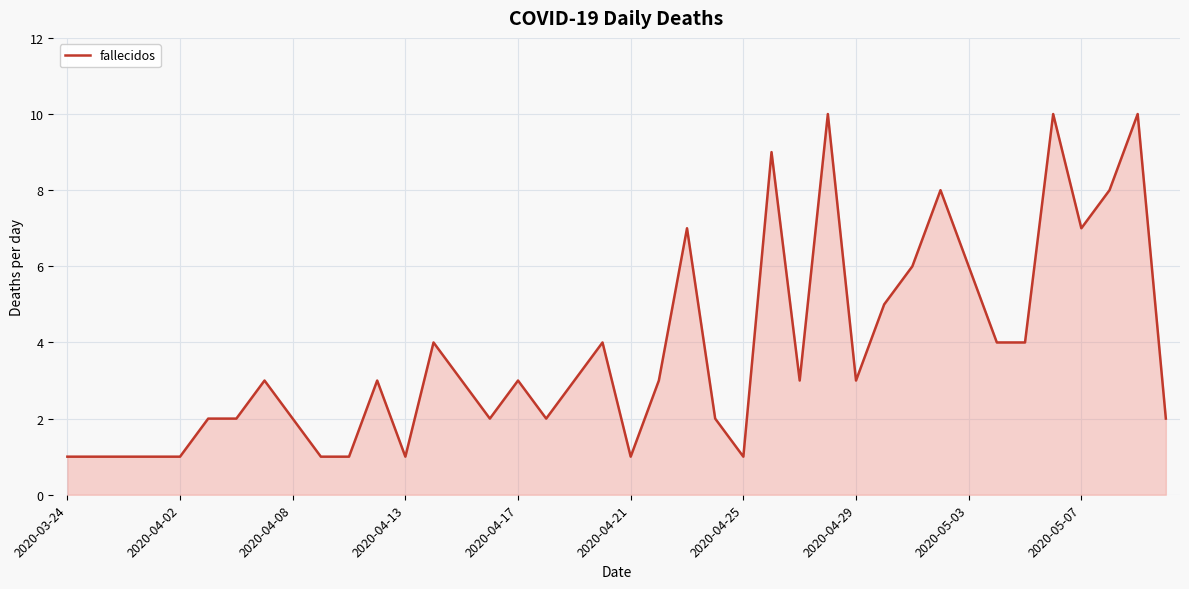

What is the difference between the maximum and minimum values?

9